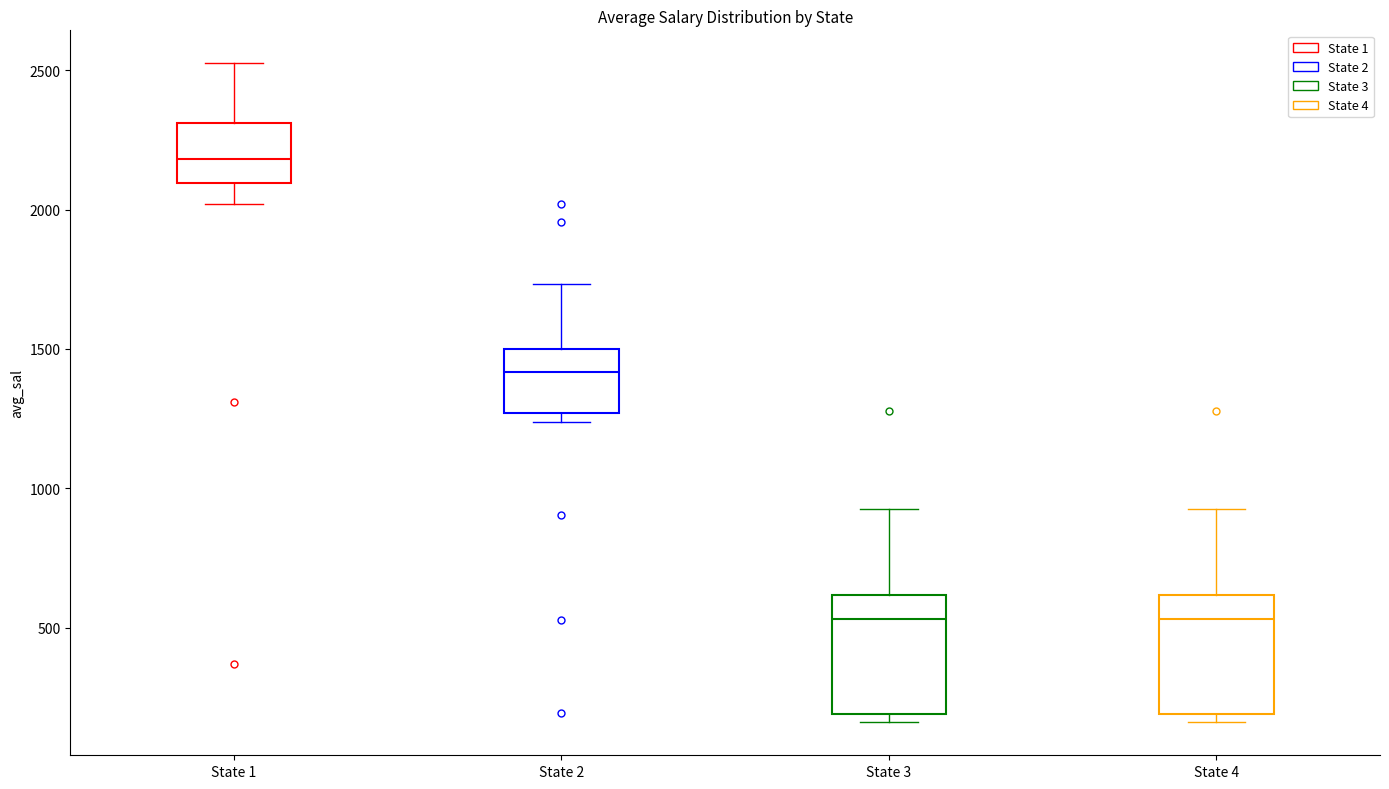

Which box has the highest median line?

State 1